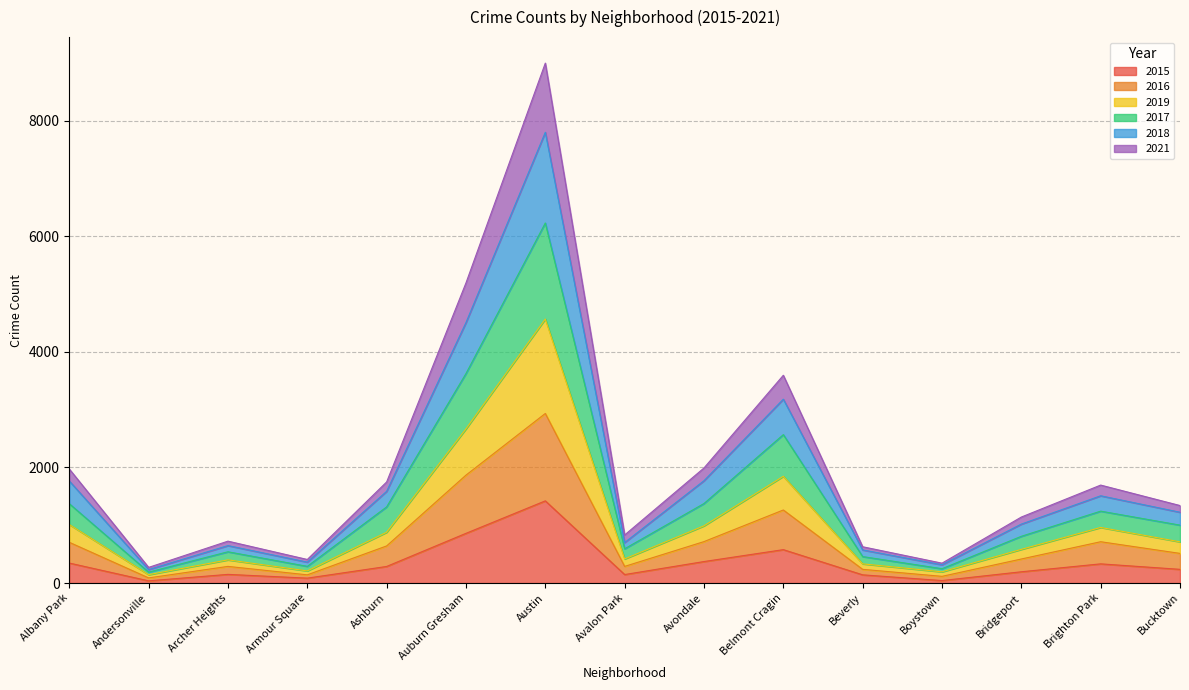

True or false: 2021 and 2016 cross at least once.

False